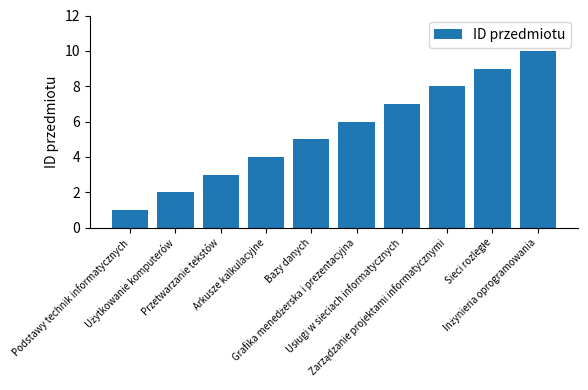

What is the sum of all values?

55